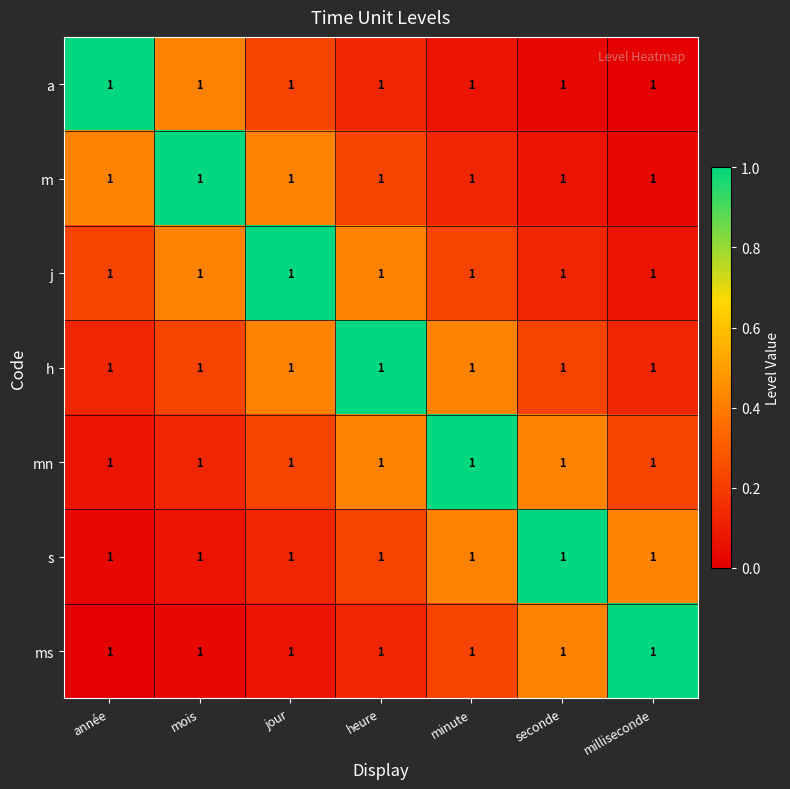

Reading right to left, extract all data points from this chart.

a: milliseconde=1.0	seconde=1.0	minute=1.0	heure=1.0	jour=1.0	mois=1.0	année=1.0
m: milliseconde=1.0	seconde=1.0	minute=1.0	heure=1.0	jour=1.0	mois=1.0	année=1.0
j: milliseconde=1.0	seconde=1.0	minute=1.0	heure=1.0	jour=1.0	mois=1.0	année=1.0
h: milliseconde=1.0	seconde=1.0	minute=1.0	heure=1.0	jour=1.0	mois=1.0	année=1.0
mn: milliseconde=1.0	seconde=1.0	minute=1.0	heure=1.0	jour=1.0	mois=1.0	année=1.0
s: milliseconde=1.0	seconde=1.0	minute=1.0	heure=1.0	jour=1.0	mois=1.0	année=1.0
ms: milliseconde=1.0	seconde=1.0	minute=1.0	heure=1.0	jour=1.0	mois=1.0	année=1.0